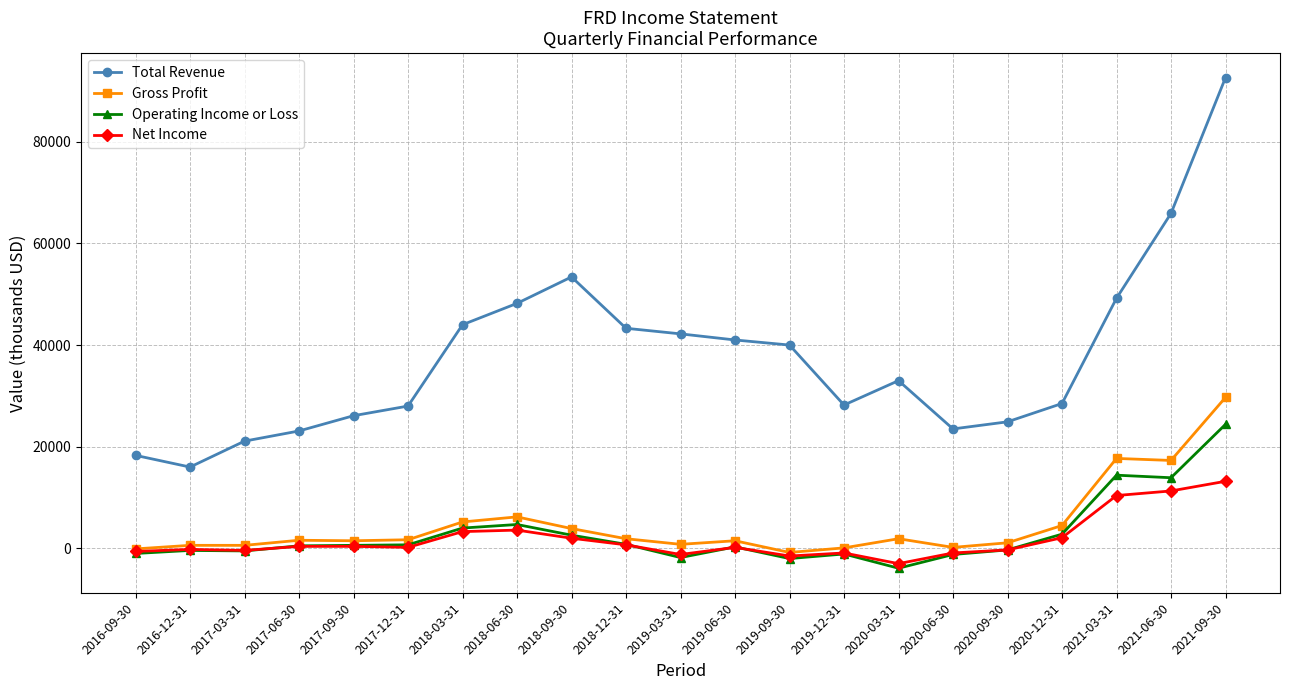

True or false: Operating Income or Loss and Gross Profit cross at least once.

False